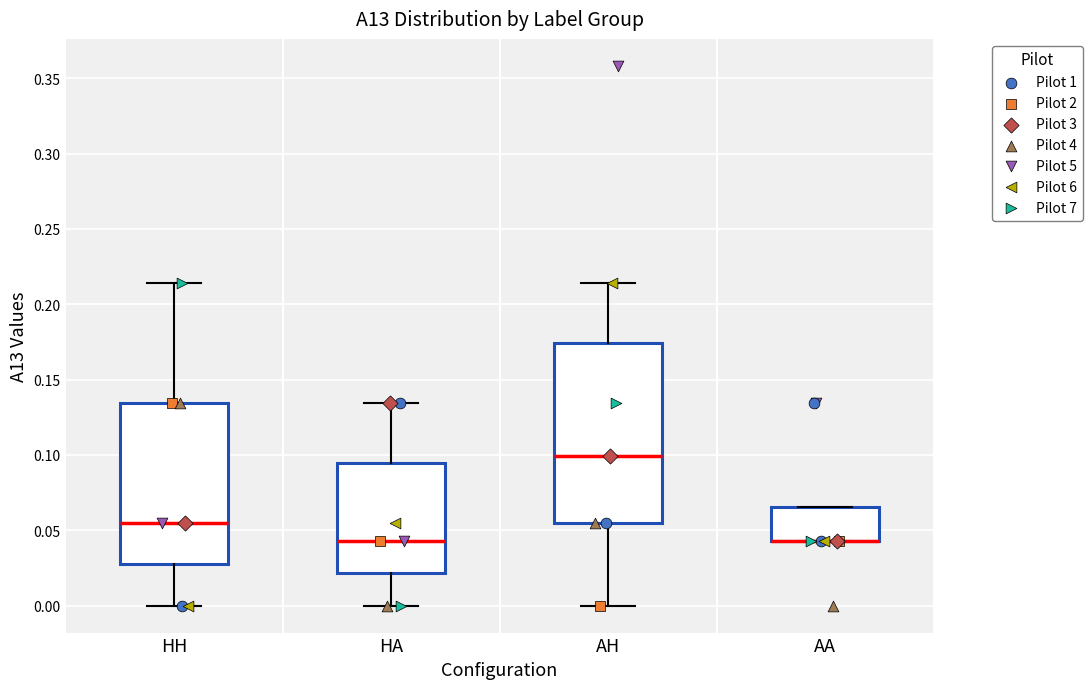

Comparing the boxes themselves (not the whiskers), which one is the tallest?

AH